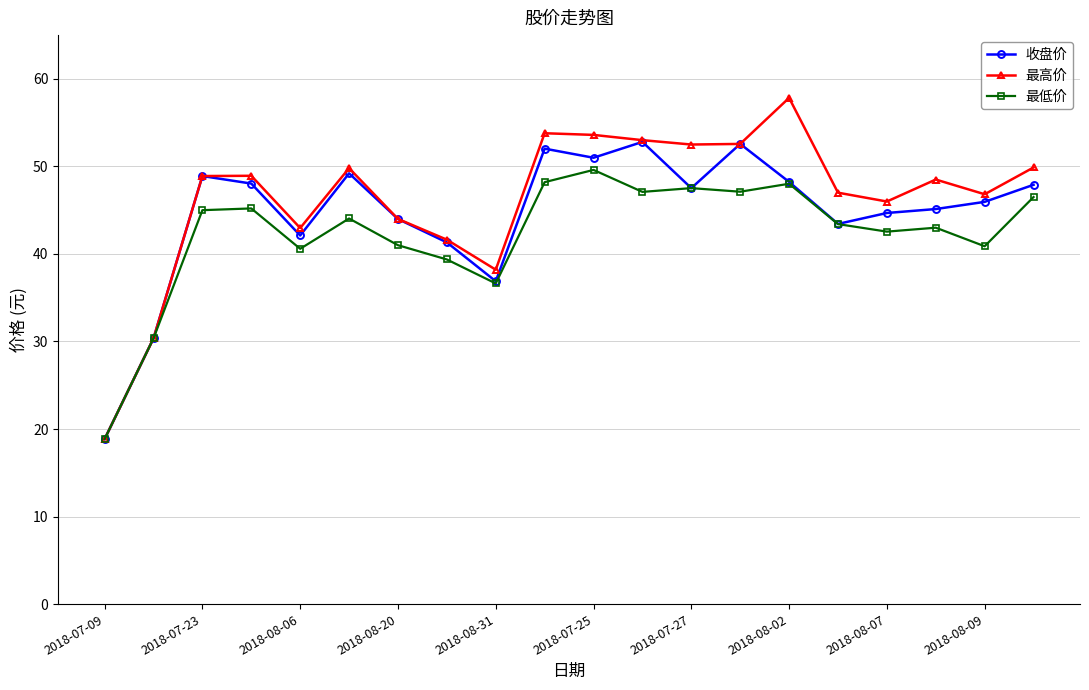

What is the lowest value of the 收盘价 series?

18.9